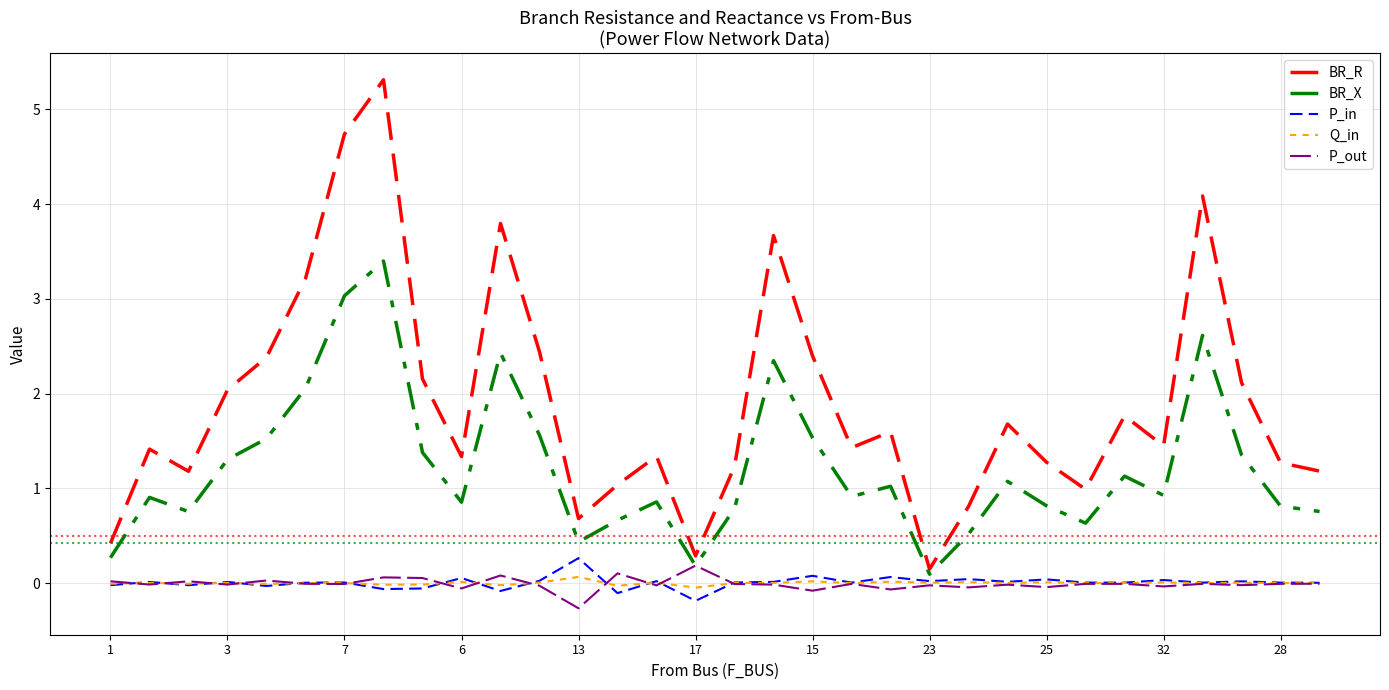

How many series are shown in this chart?

5